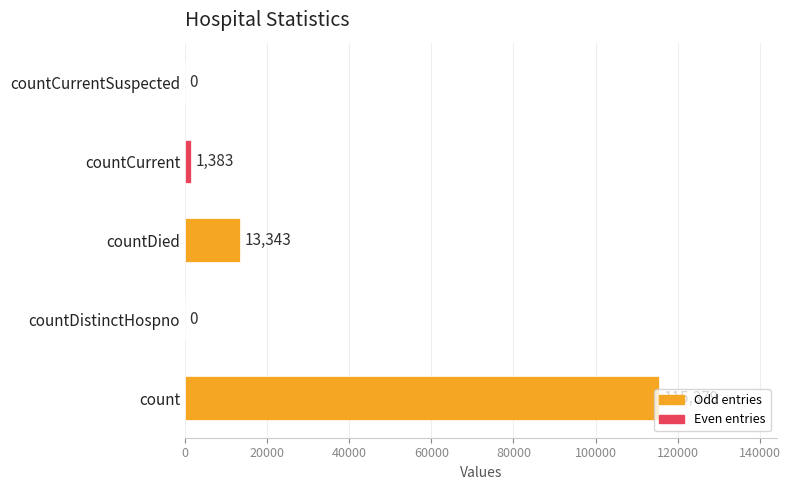

The value at count is 54163. True or false?

False